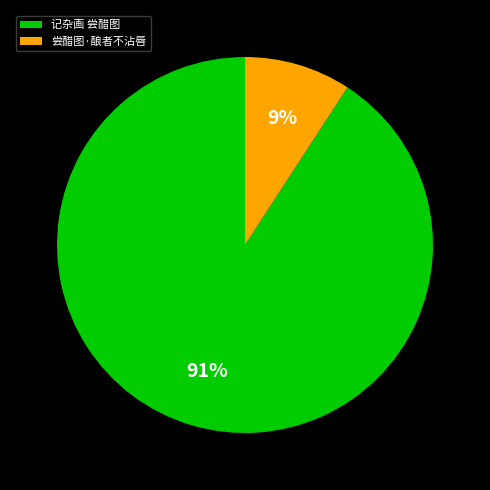

Which category has the biggest portion of the pie?

记杂画 尝醋图